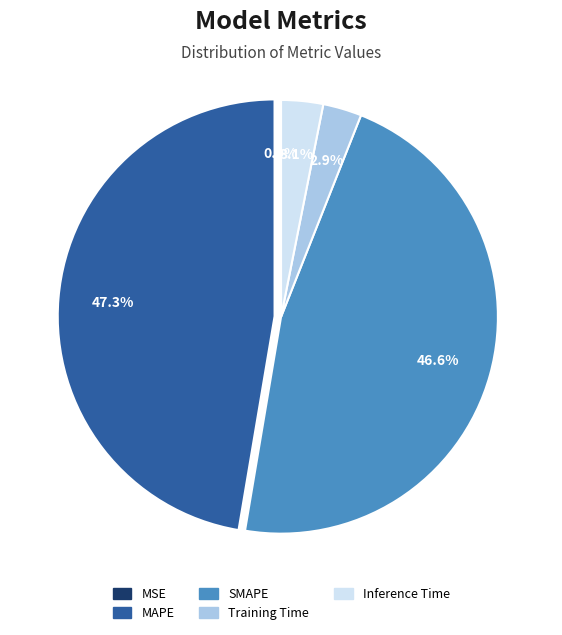

Is there a majority slice in this chart?

No